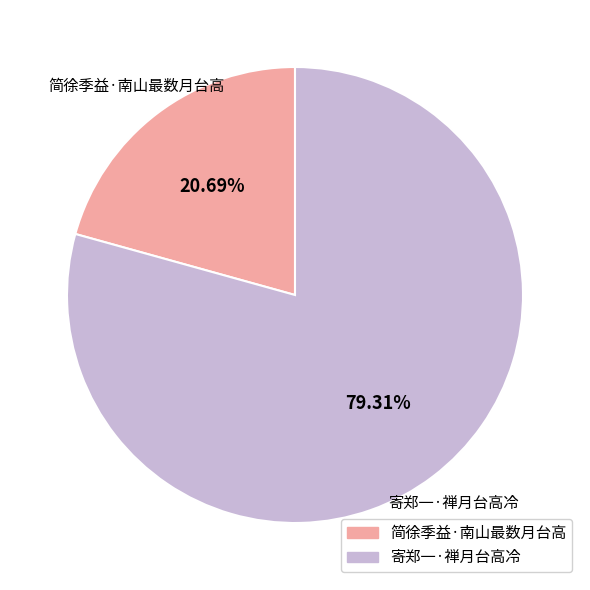

What percentage is NOT represented by 简徐季益·南山最数月台高?

79.3%